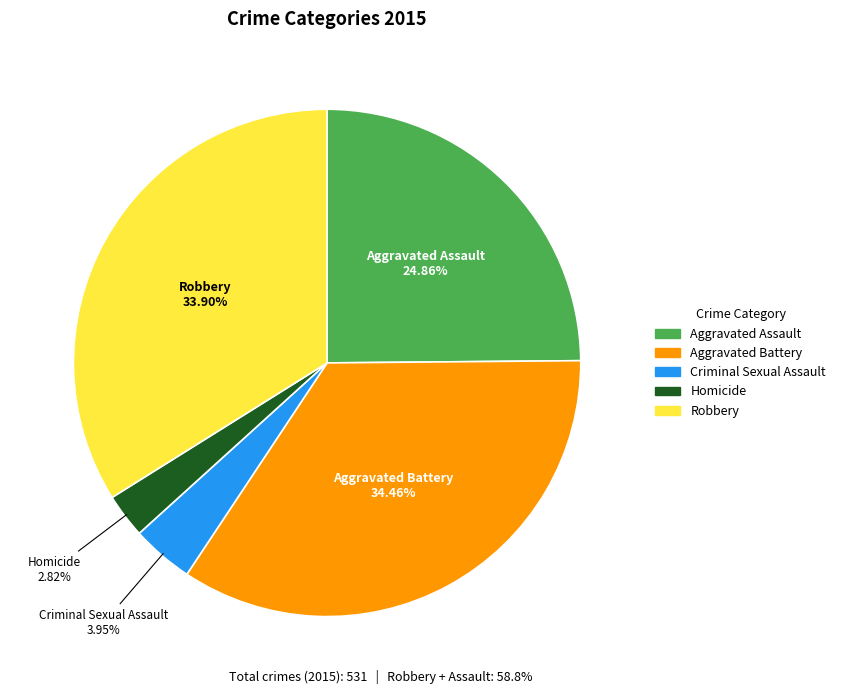

What is the ratio of the value at Aggravated Battery to the value at Aggravated Assault?

1.4